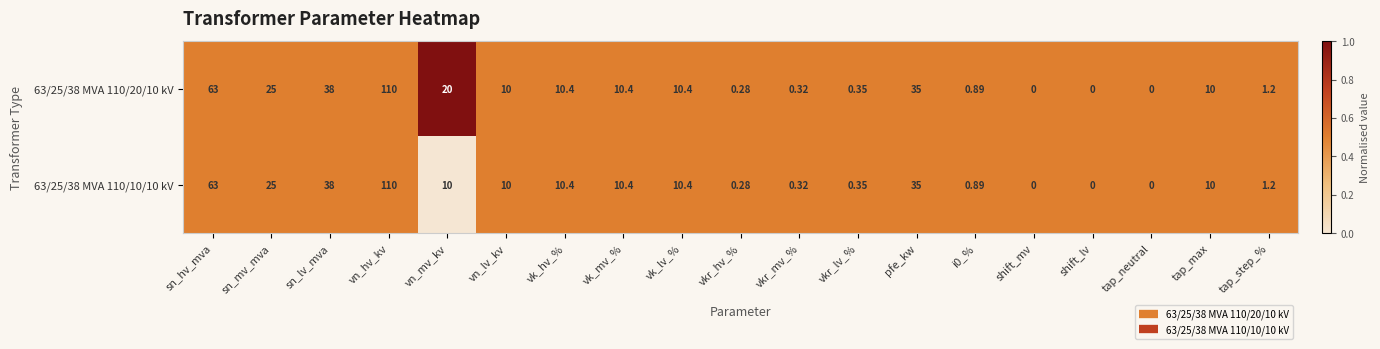

At which label does 63/25/38 MVA 110/20/10 kV reach its peak?

vn_hv_kv